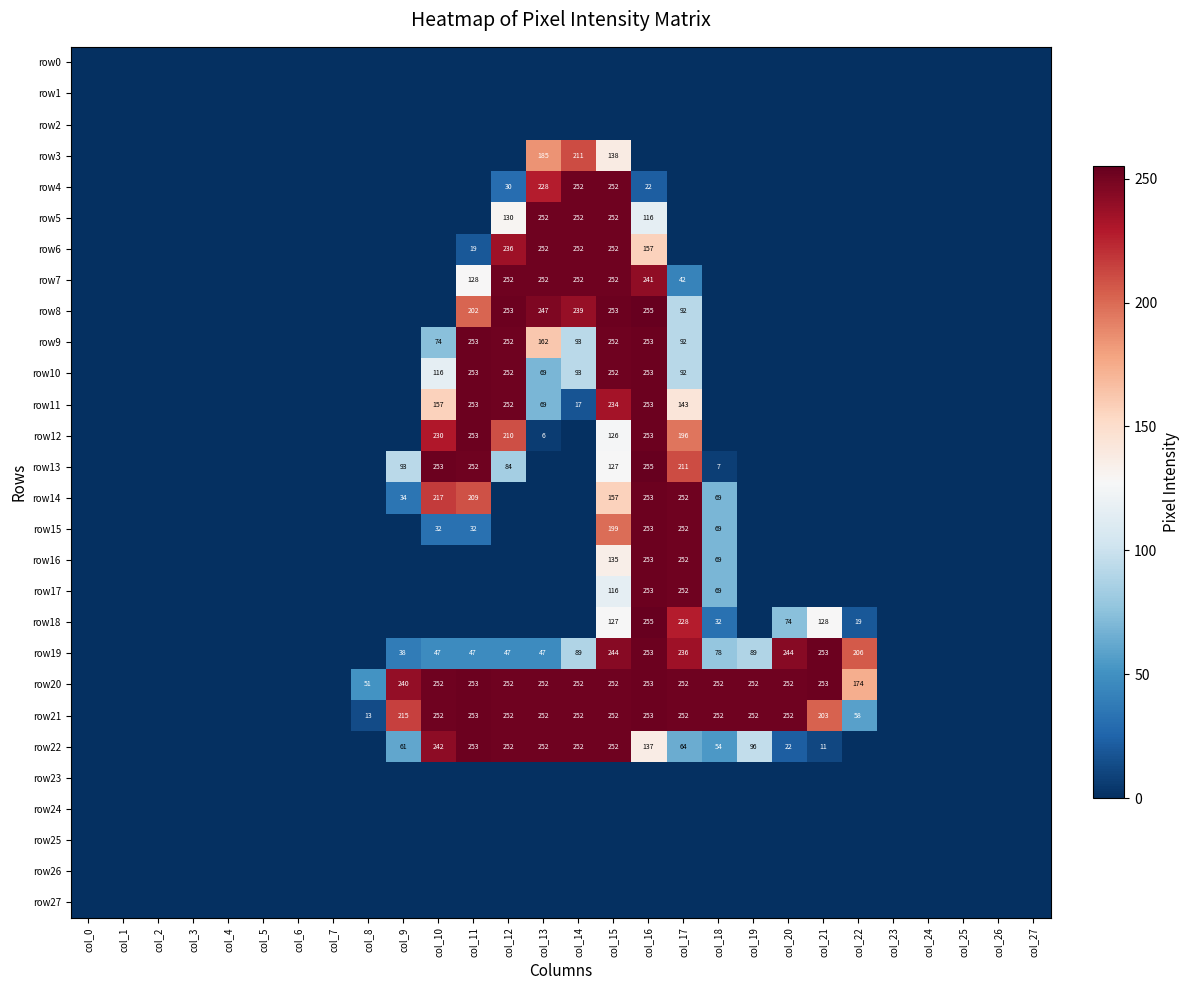

The value of row10 at col_11 is 253. True or false?

True